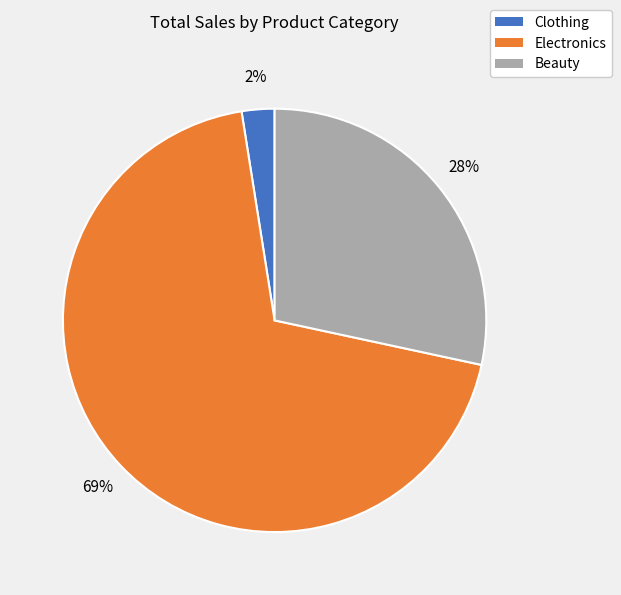

Is there a majority slice in this chart?

Yes